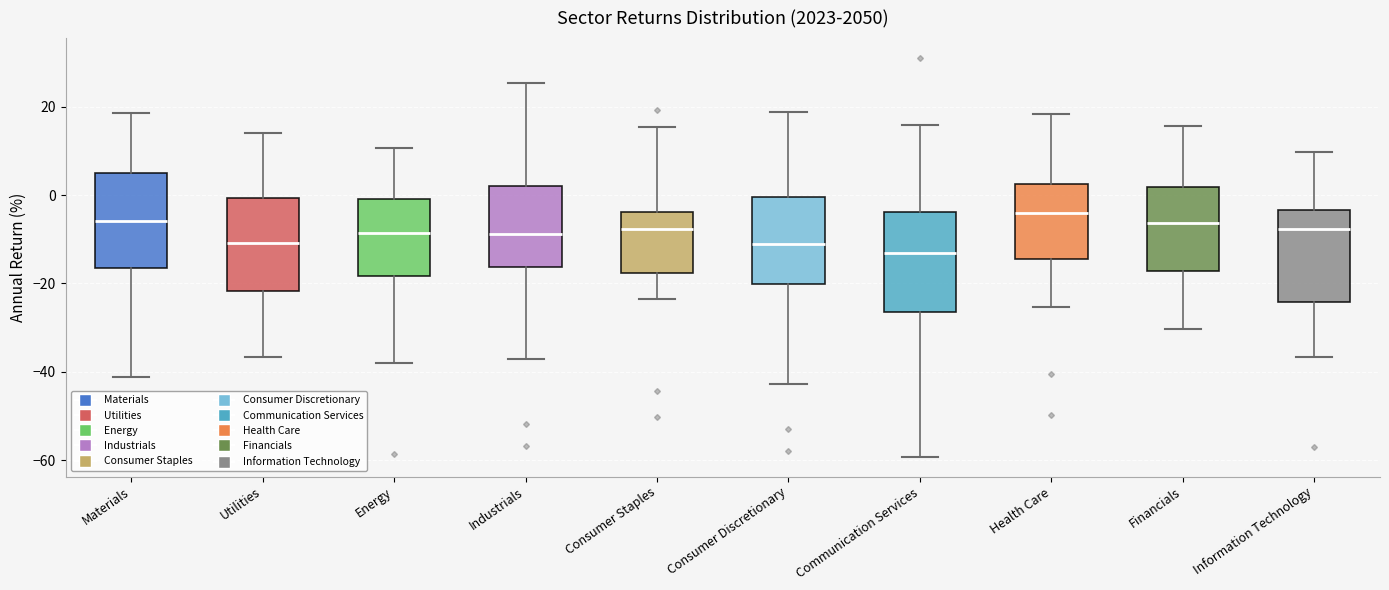

Reading left to right, read every box against the y-axis: the position of its median line, the range the box covers, and the ends of its whiskers. The values are not printed on the chart, so give them approximately, as read against the axis.

Materials: median -6, box -16 to 6, whiskers -42 to 18
Utilities: median -10, box -22 to 0, whiskers -36 to 14
Energy: median -8, box -18 to 0, whiskers -38 to 10
Industrials: median -8, box -16 to 2, whiskers -38 to 26
Consumer Staples: median -8, box -18 to -4, whiskers -24 to 16
Consumer Discretionary: median -12, box -20 to 0, whiskers -42 to 18
Communication Services: median -14, box -26 to -4, whiskers -60 to 16
Health Care: median -4, box -14 to 2, whiskers -26 to 18
Financials: median -6, box -18 to 2, whiskers -30 to 16
Information Technology: median -8, box -24 to -4, whiskers -36 to 10